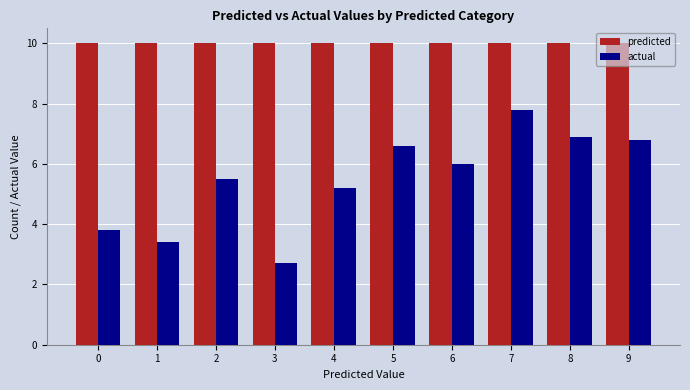

What is the total value across all series at 4?

15.2